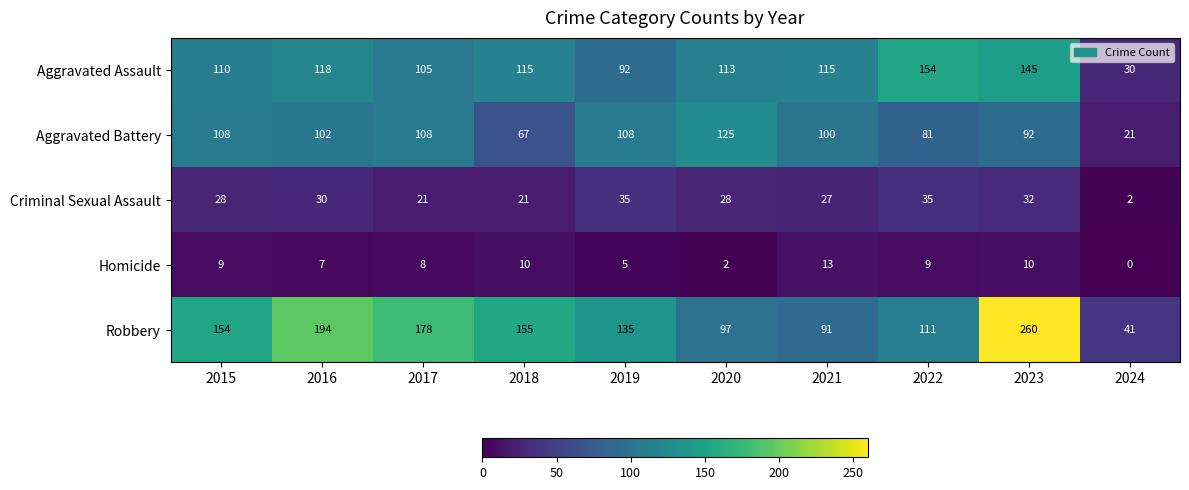

How many data points does each series have?

10